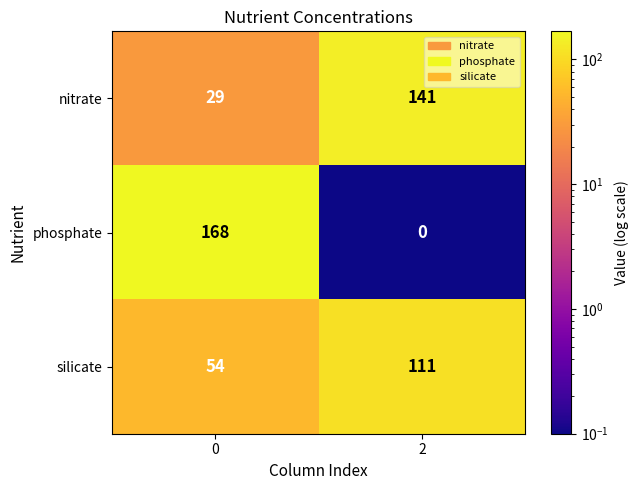

What is the difference between the silicate values at 0 and 2?

57